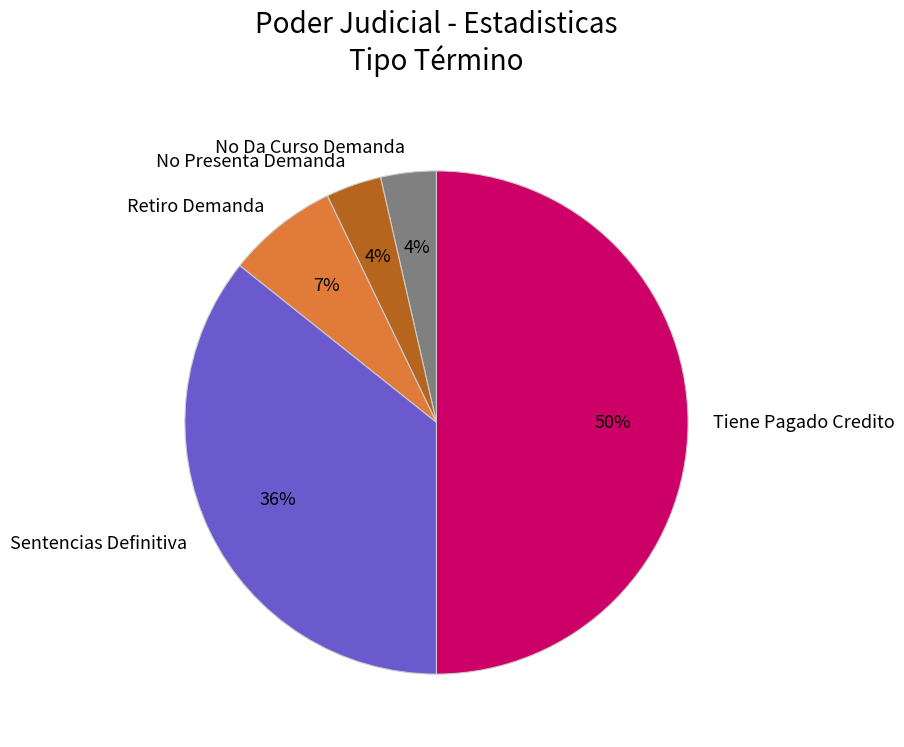

True or false: Retiro Demanda accounts for 1% of the total.

False